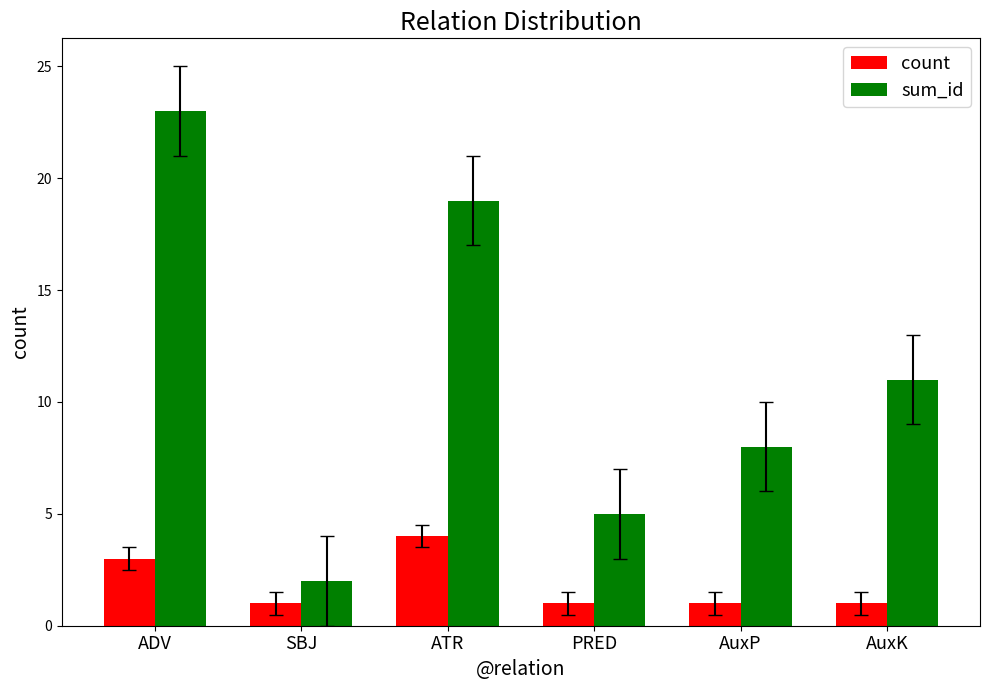

What is the difference between the highest and lowest values at ATR?

15